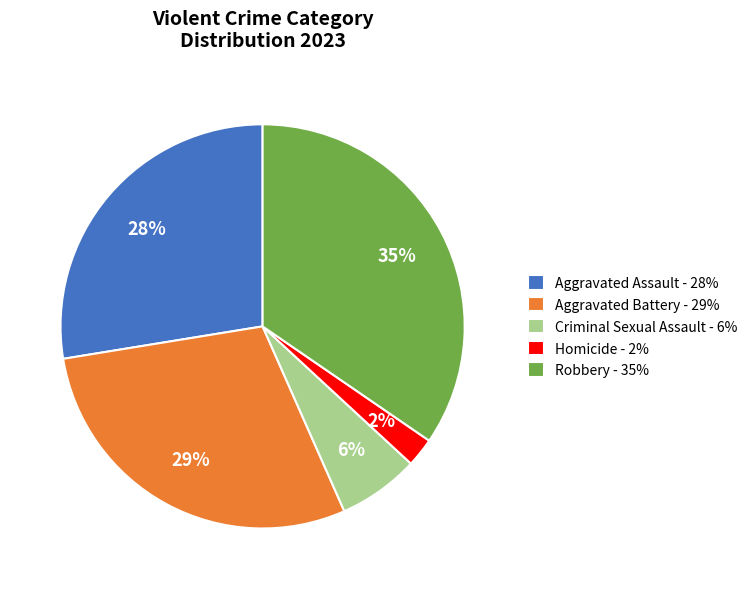

How many segments does this pie chart have?

5